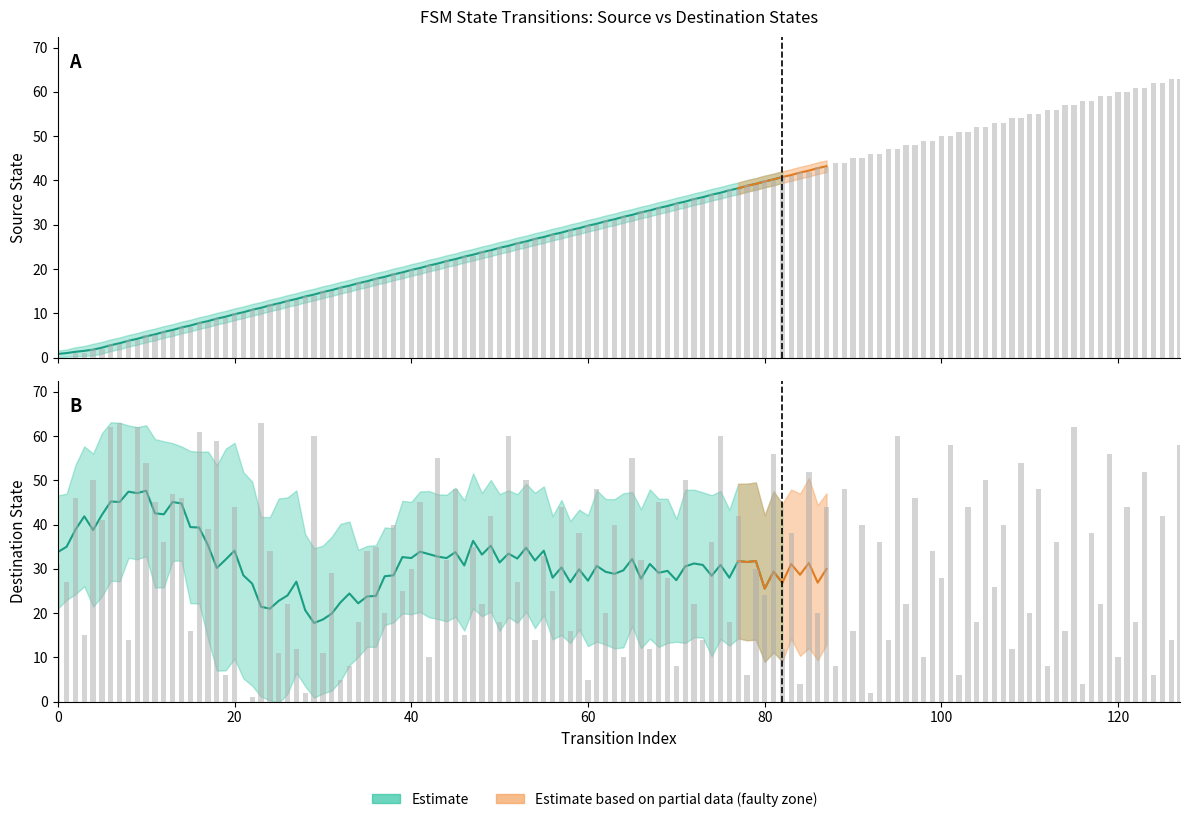

What is the value of the destination_state bar at the 17th from the left?

61